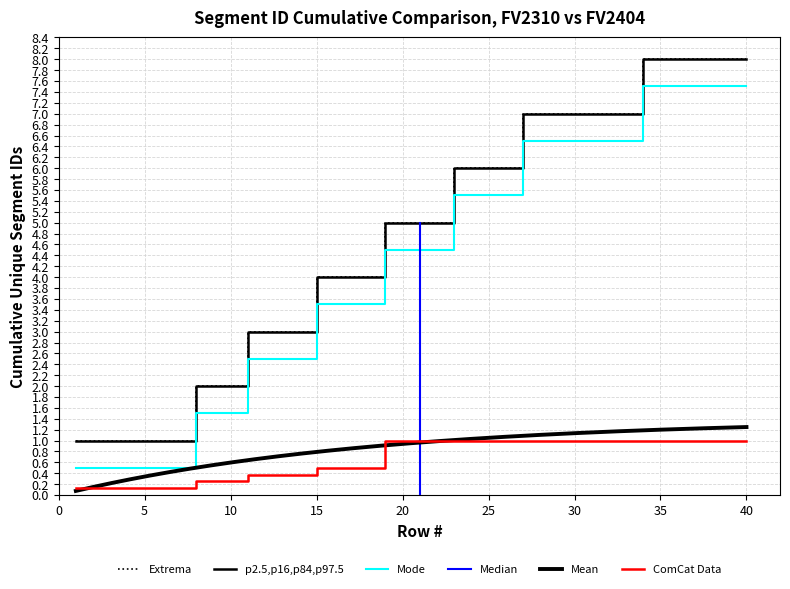

How many data points does each series have?

40